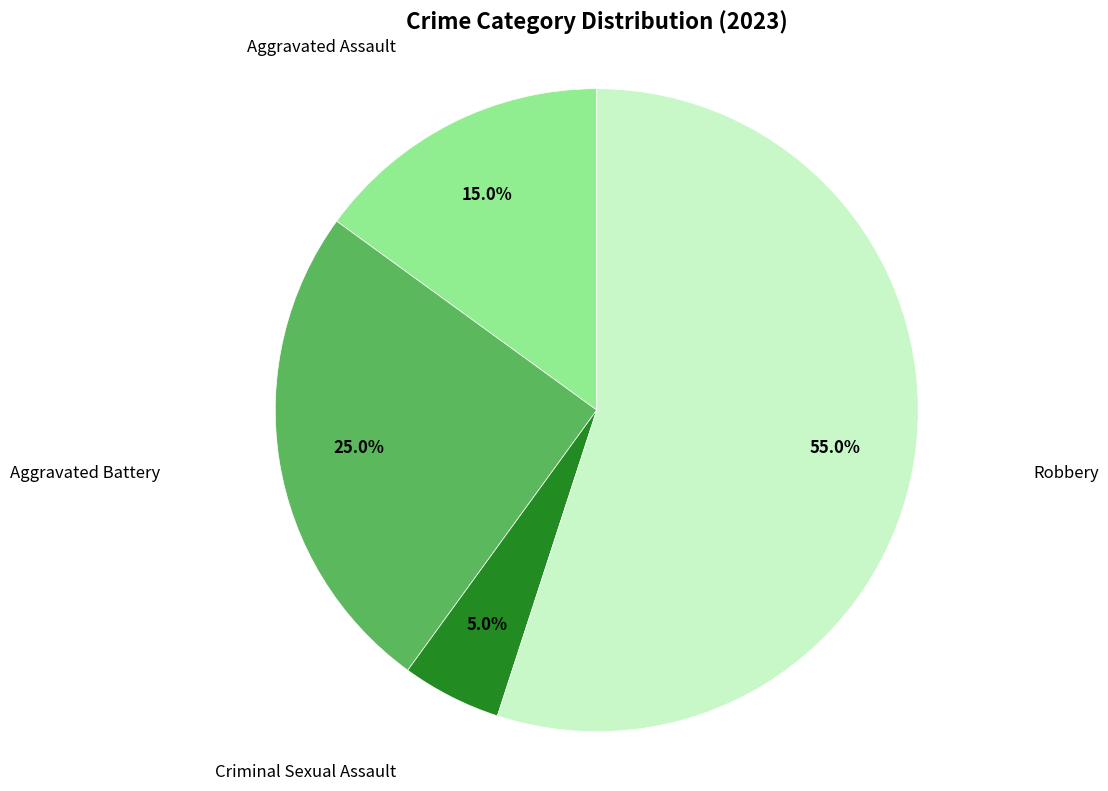

Does any single category account for the majority?

Yes